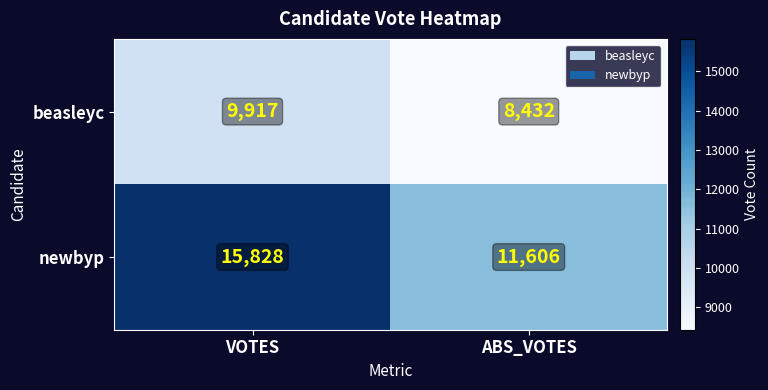

Which category has the highest value across all series?

VOTES